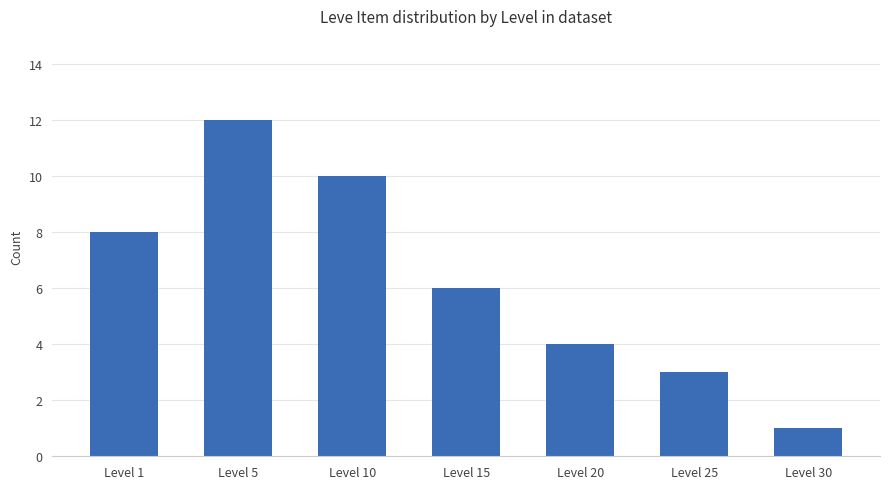

What is the value of the 5th bar from the left?

4